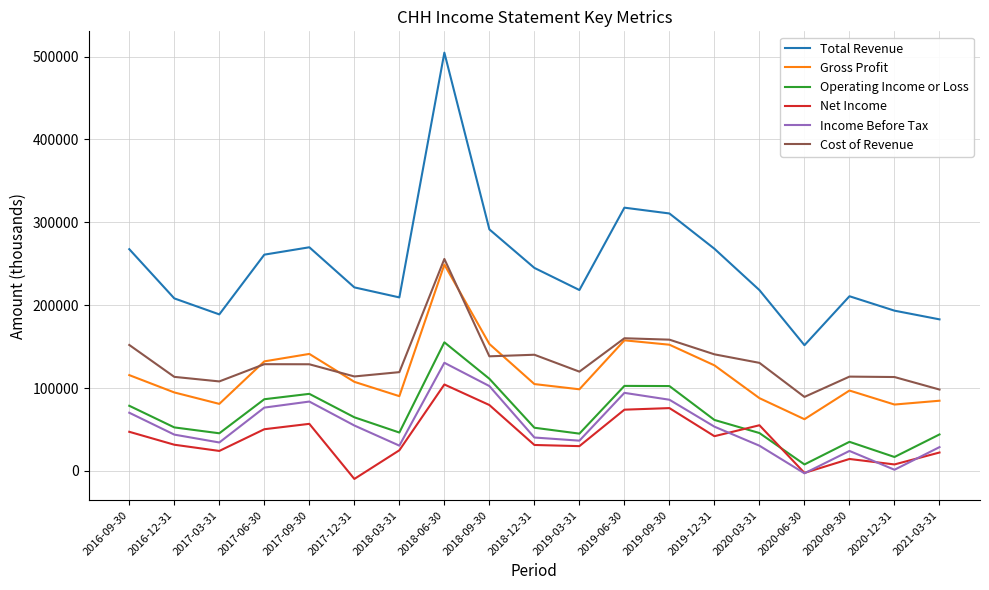

True or false: Income Before Tax and Net Income cross at least once.

True